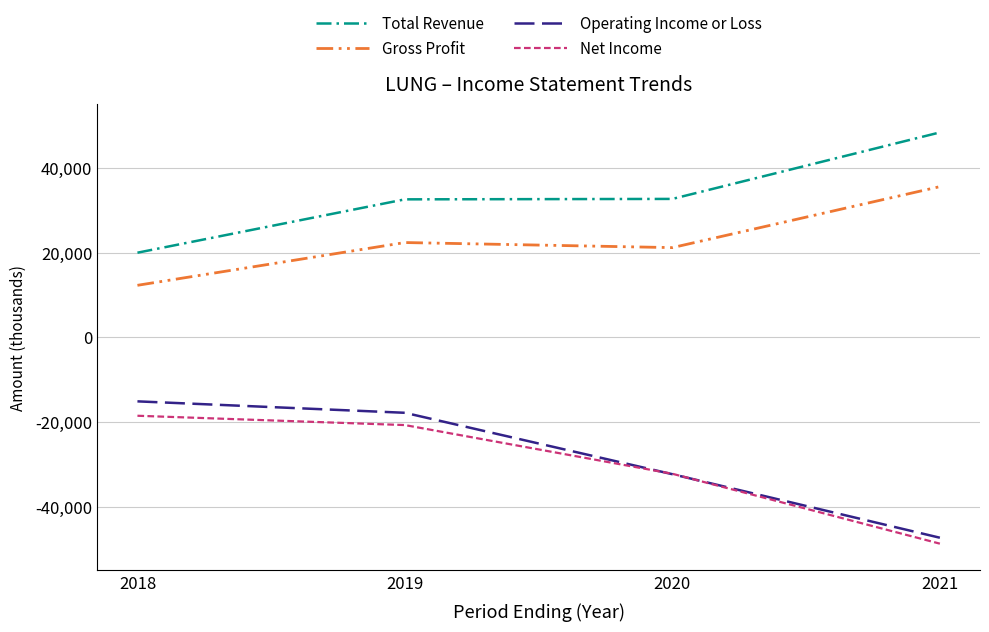

What is the difference between the highest and lowest values at 2021?

97100